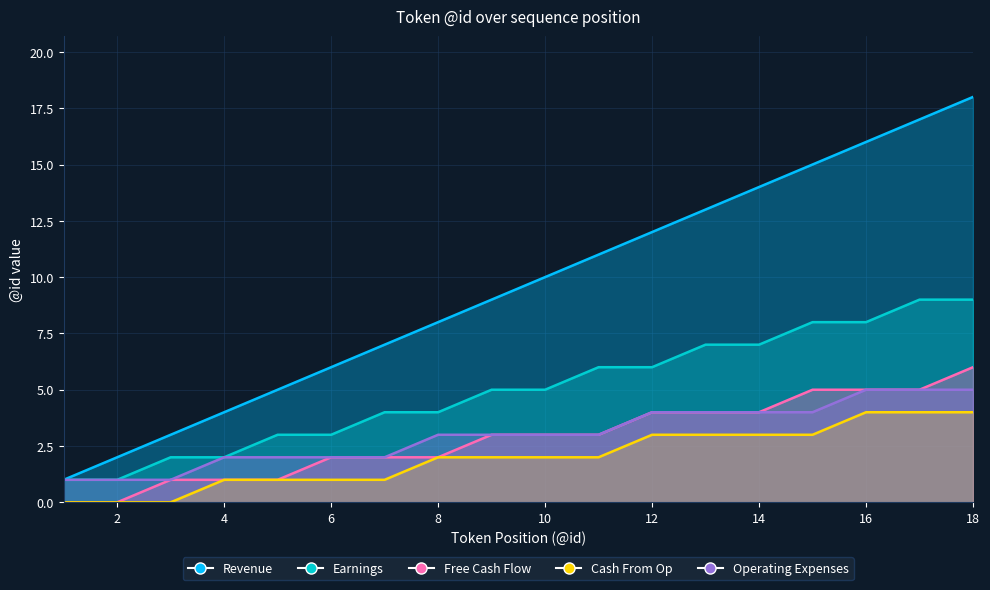

The value of Revenue at 18 is 11. True or false?

False